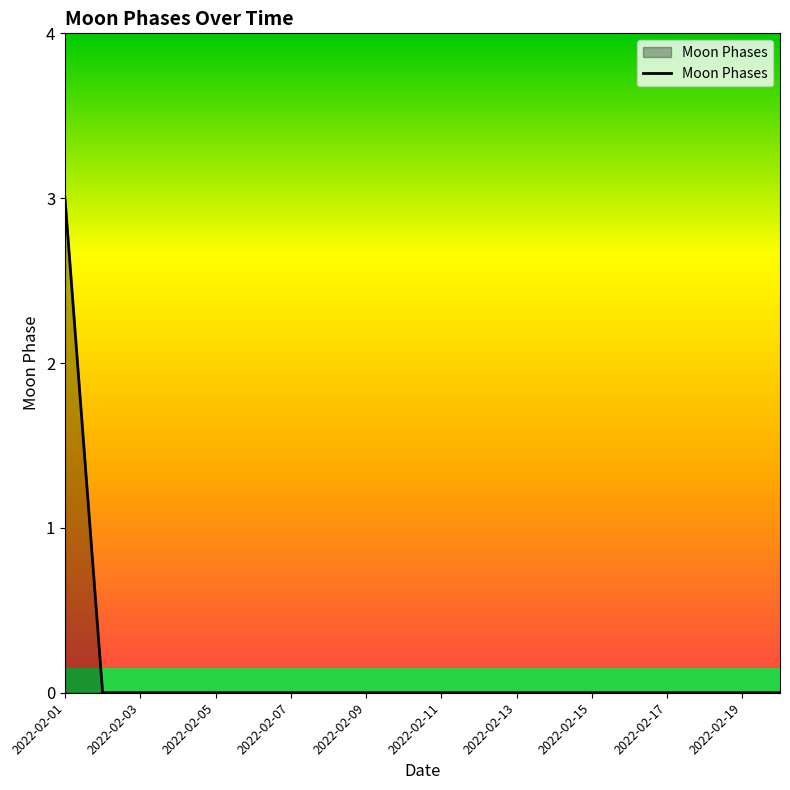

What is the difference between the maximum and minimum values?

3